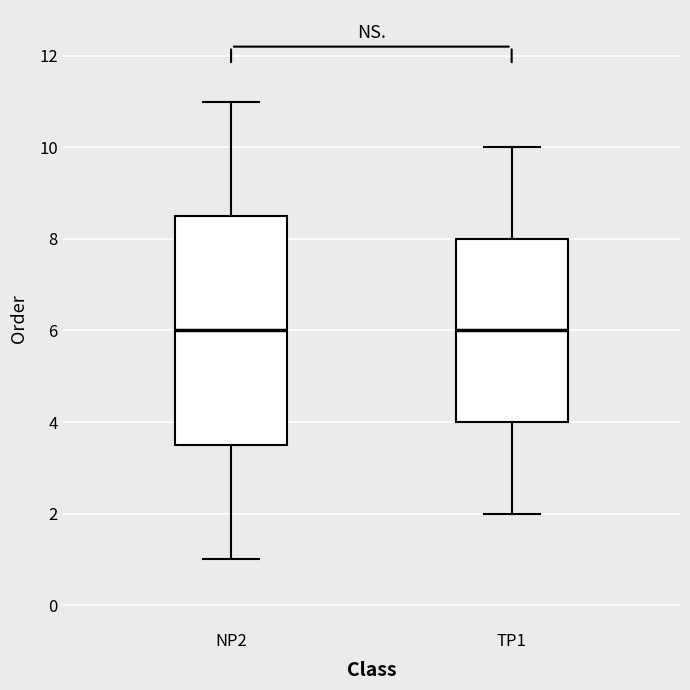

Where does the median line of the box for NP2 sit on the y-axis? The values are not printed on the chart, so give them approximately, as read against the axis.

6.0